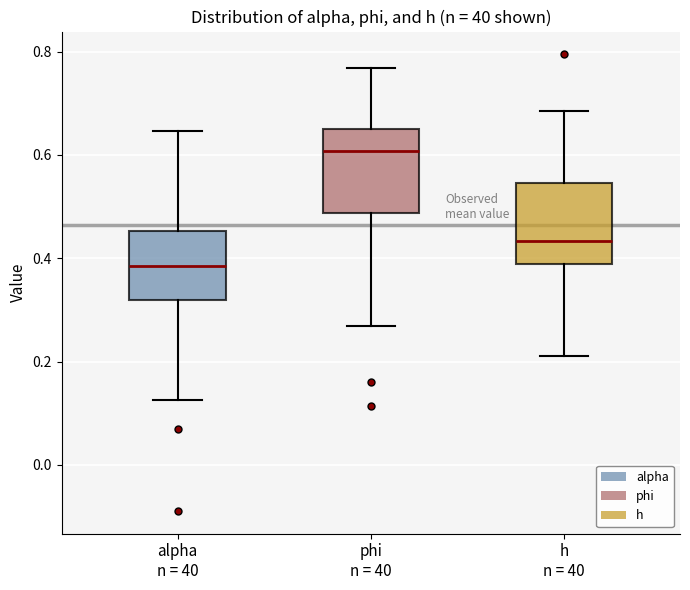

Where does the upper whisker of the box for h n = 40 end on the y-axis? The values are not printed on the chart, so give them approximately, as read against the axis.

0.68